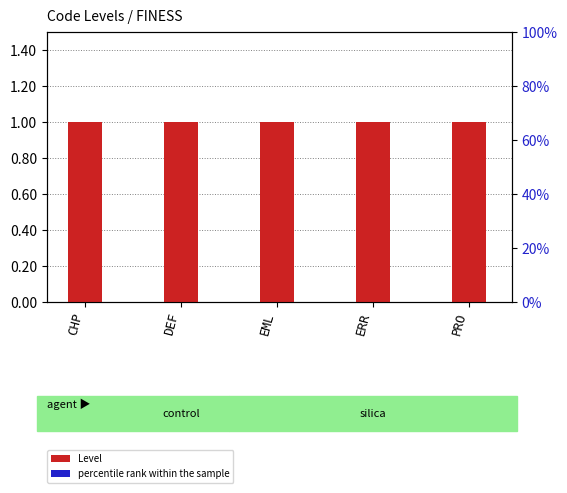

Which label corresponds to the smallest value in the chart?

CHP